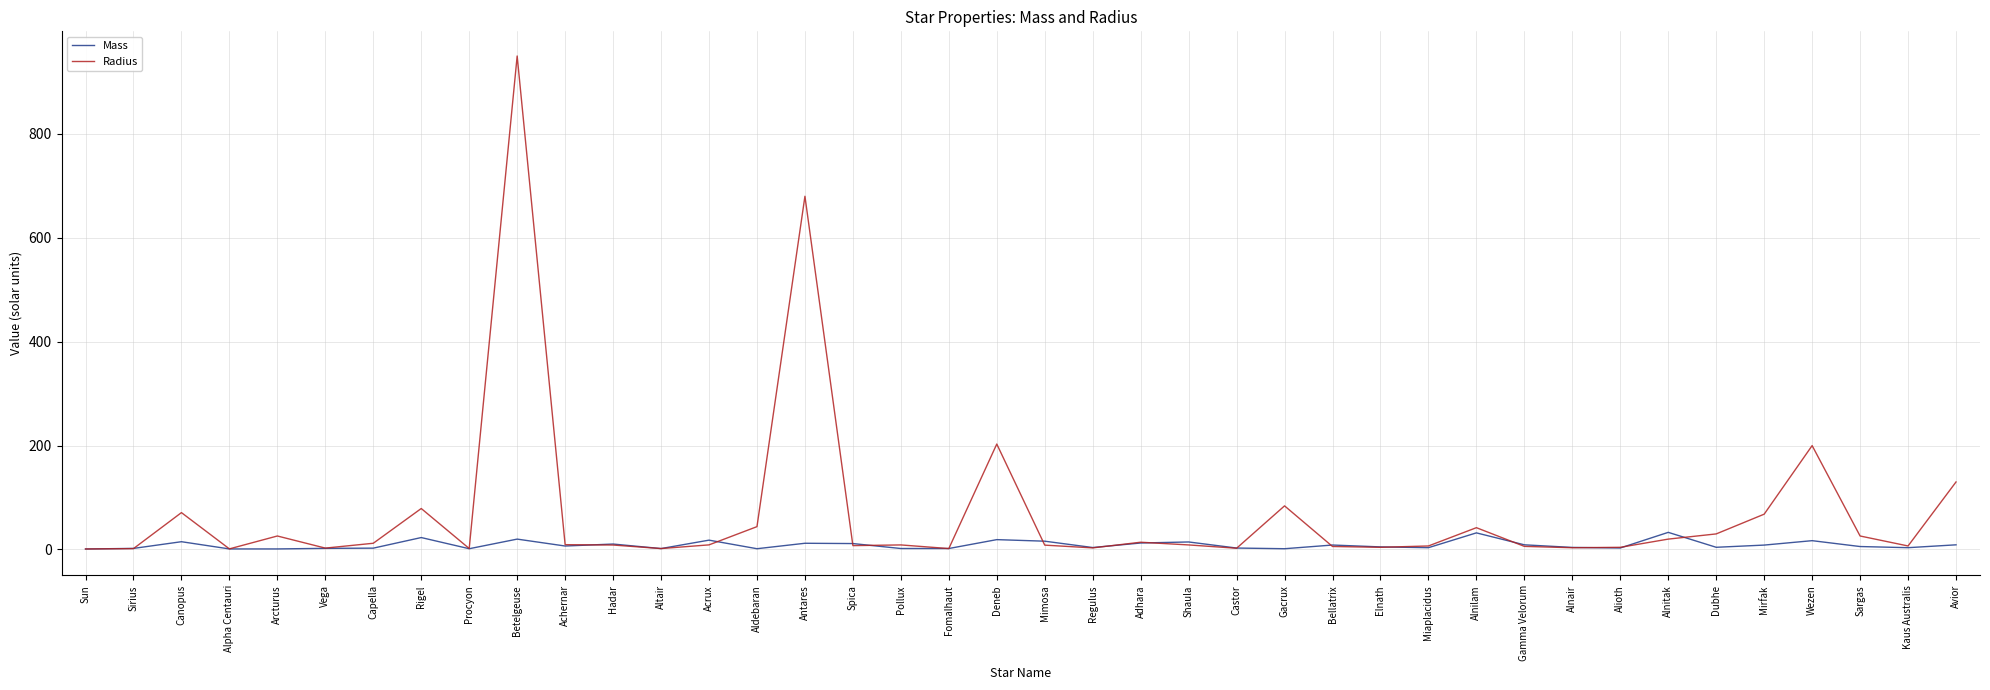

Where does the Radius series first go above 8?

Canopus